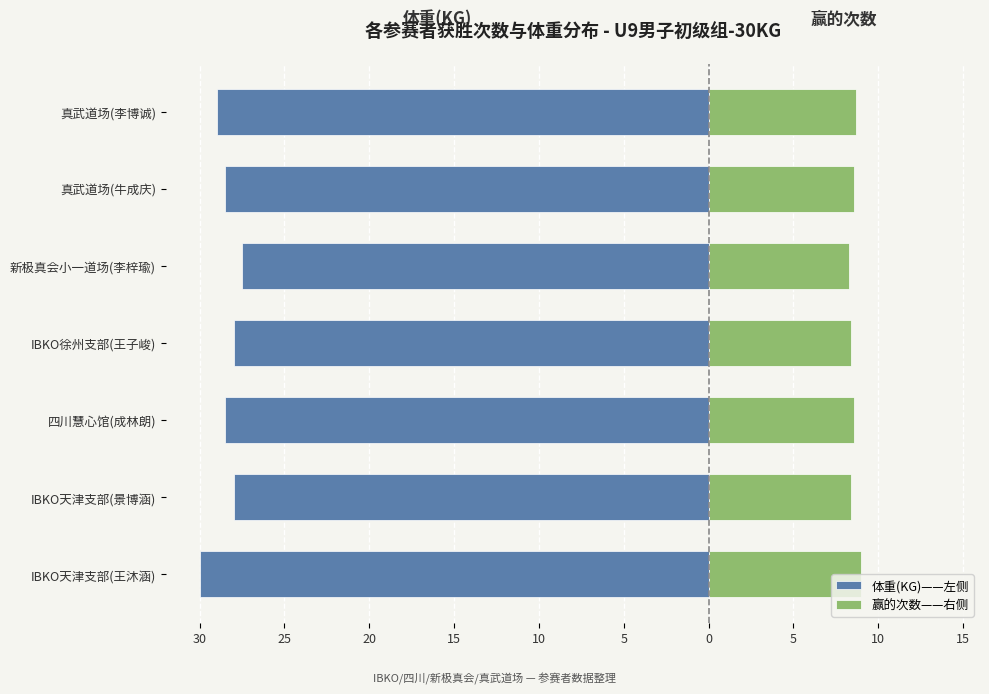

What is the value of the 赢的次数——右侧 bar at the 5th from the left?

8.2